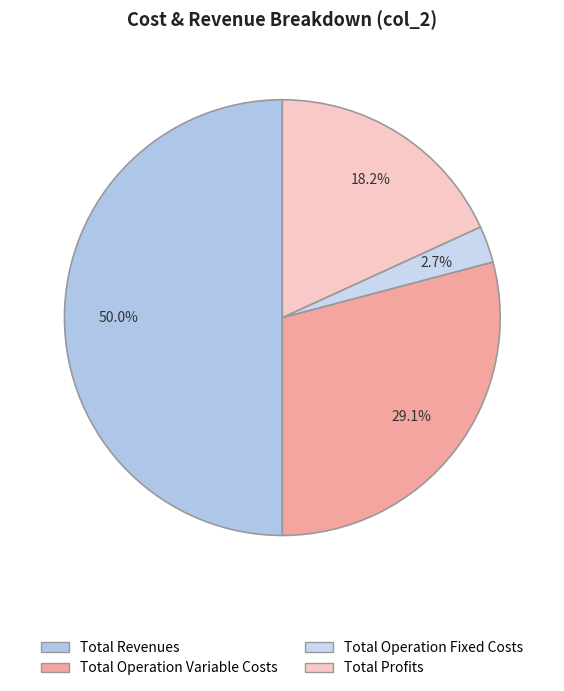

To the nearest percent, what portion does Total Revenues represent?

50%